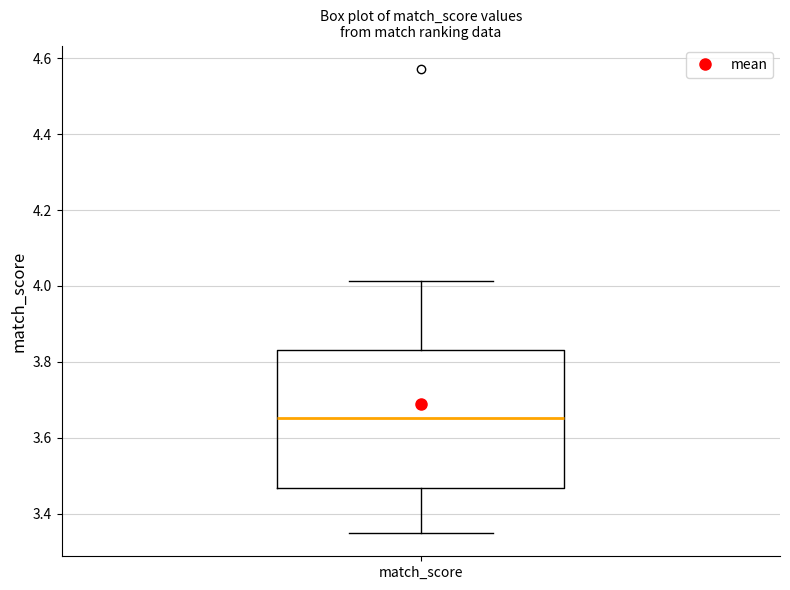

Transcribe this box plot: give where the median line is, the range the box spans, and where the two whiskers end, as read against the y-axis. The values are not printed on the chart, so give them approximately, as read against the axis.

median 3.66, box 3.46 to 3.84, whiskers 3.34 to 4.02